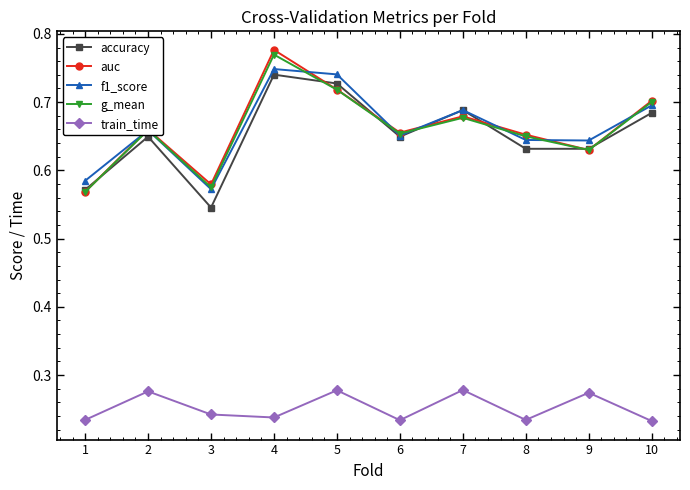

True or false: train_time and auc intersect in this chart.

False